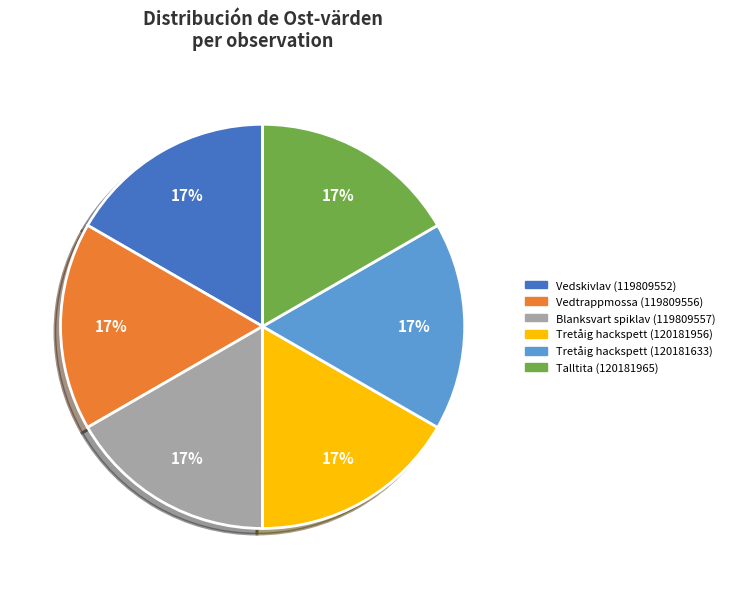

To the nearest percent, what portion does Tretåig hackspett (120181633) represent?

17%